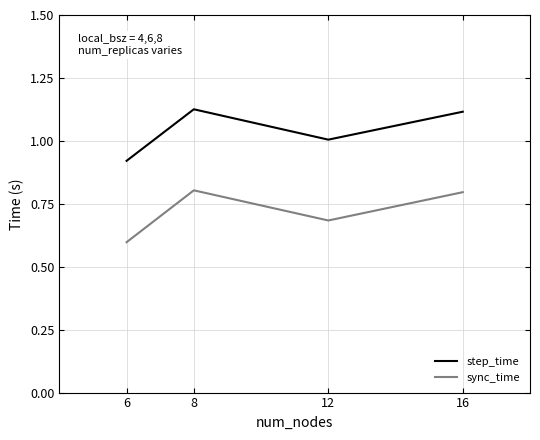

Does the chart have visible grid lines?

Yes